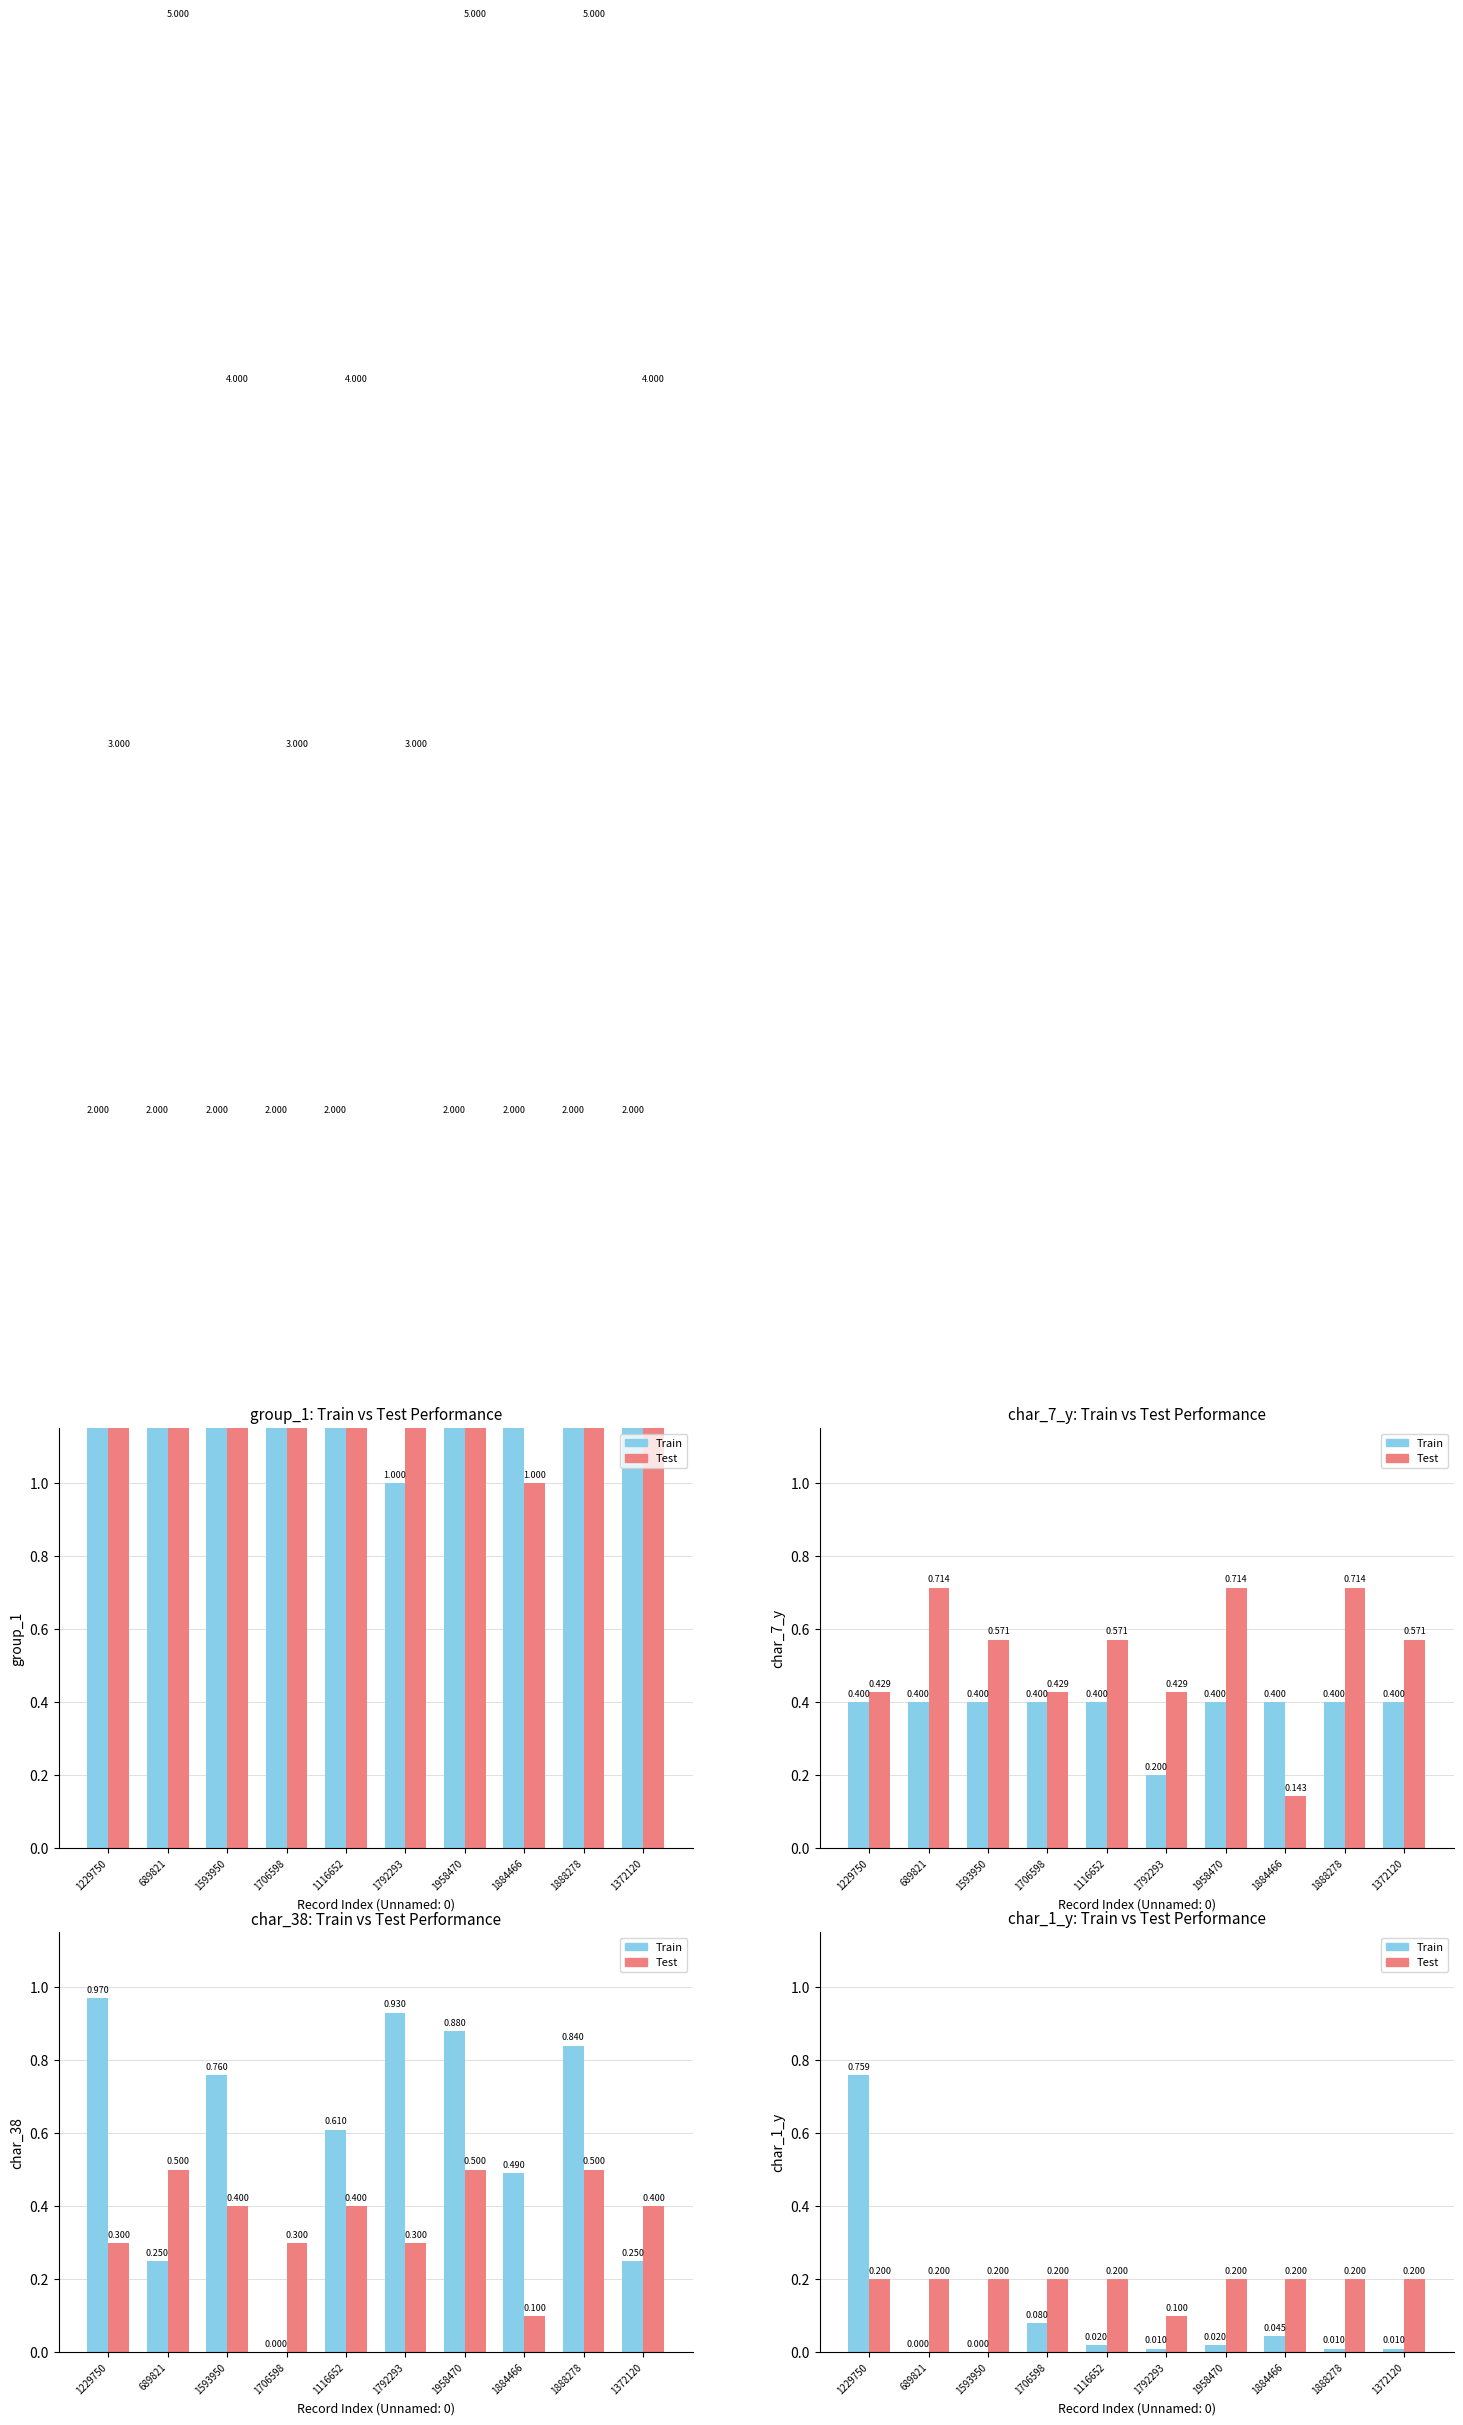

List the series in order of their overall mean, highest first.

Test, Train